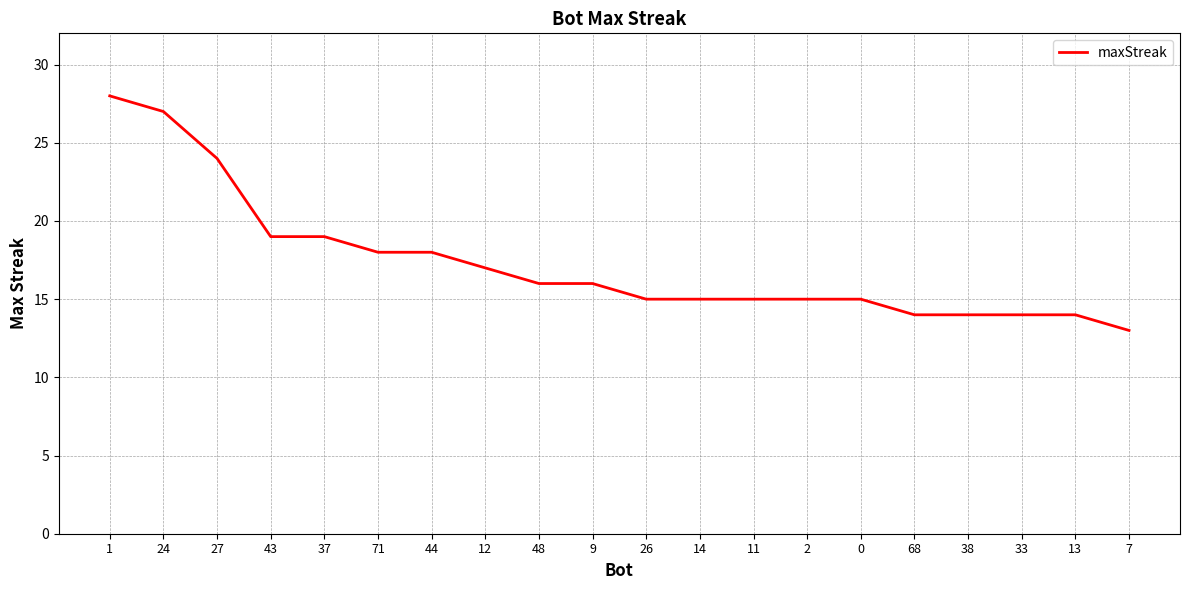

Does the chart have visible grid lines?

Yes